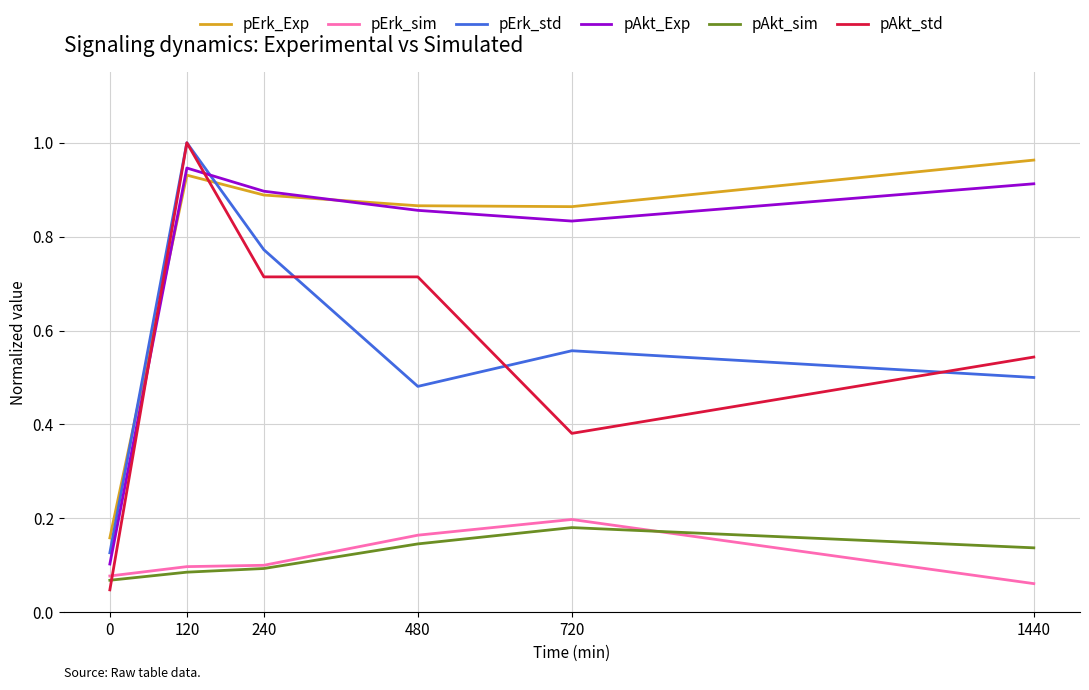

Count the pAkt_sim values in the range 0 to 1.

6